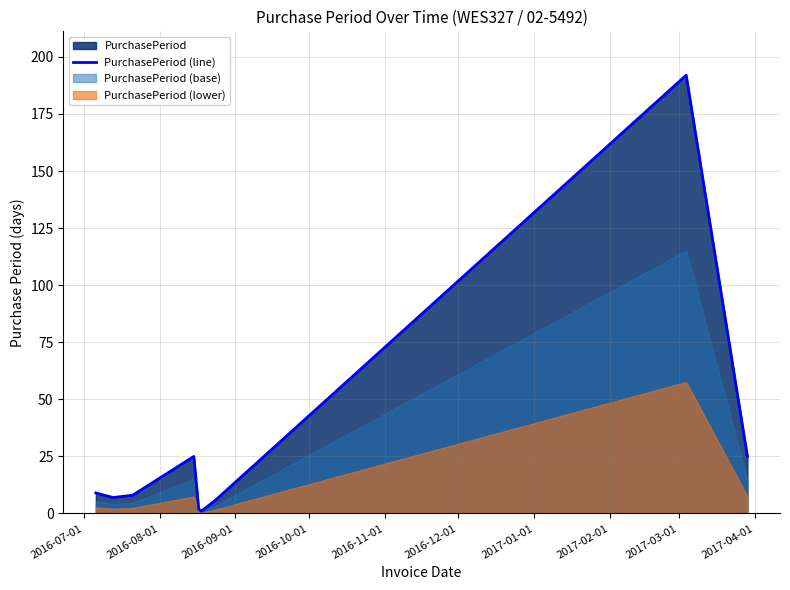

What is the greatest value displayed?

192